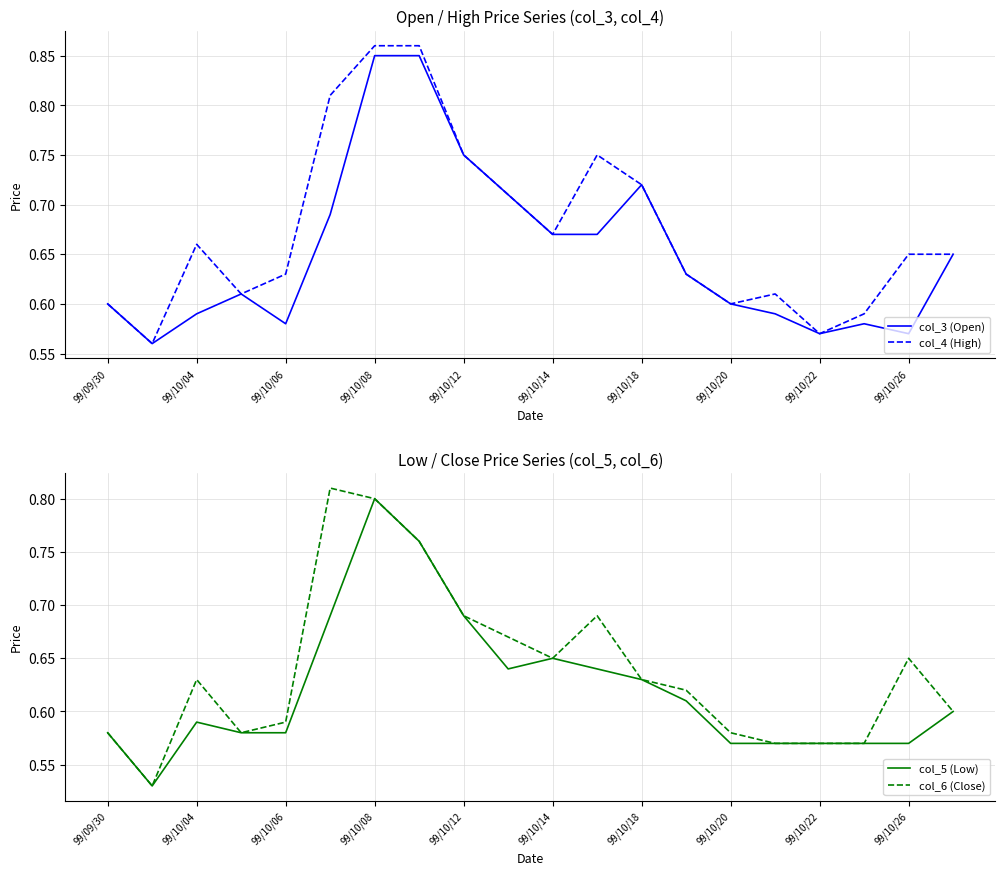

Which series ends up on top after the final intersection of col_6 (Close) and col_3 (Open)?

col_3 (Open)